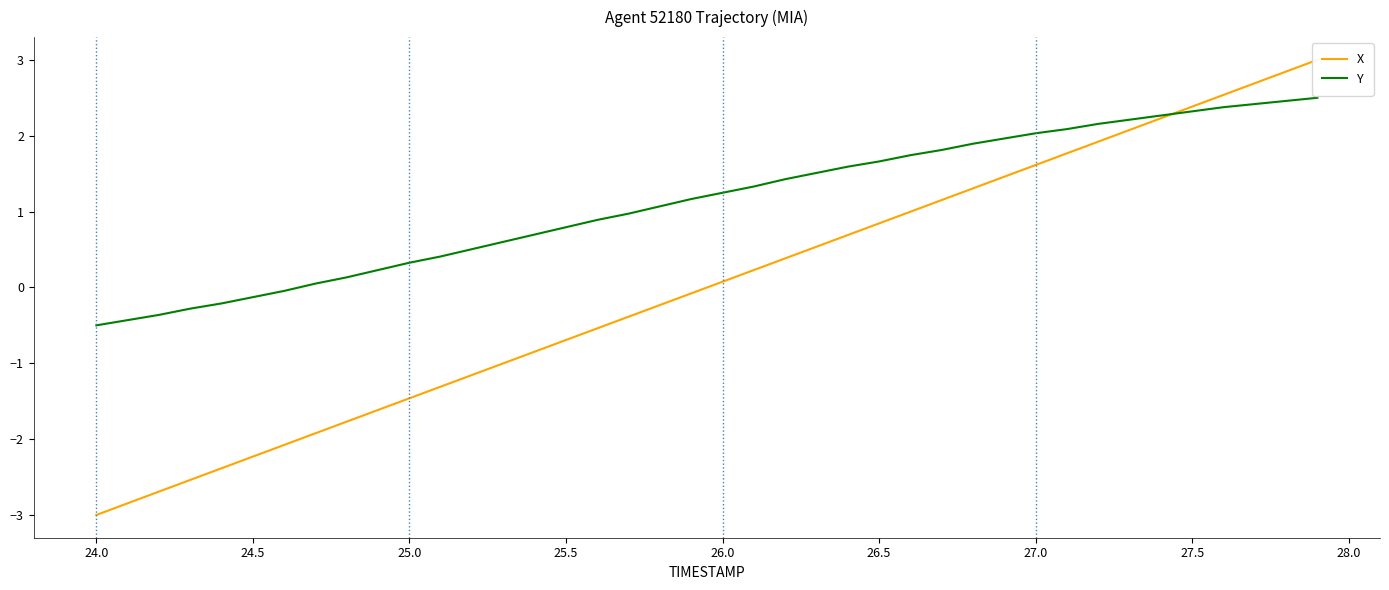

Which series has the largest total across all categories?

Y